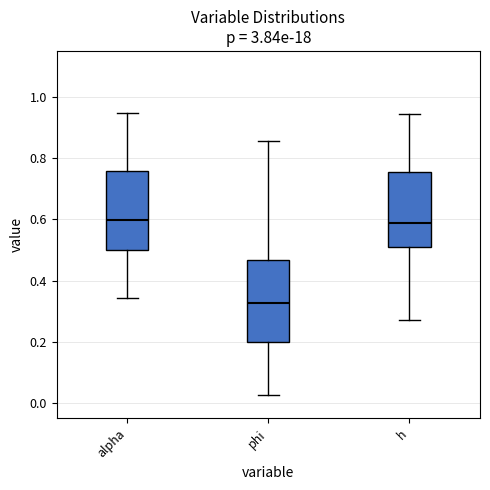

Which box has the lowest median line?

phi